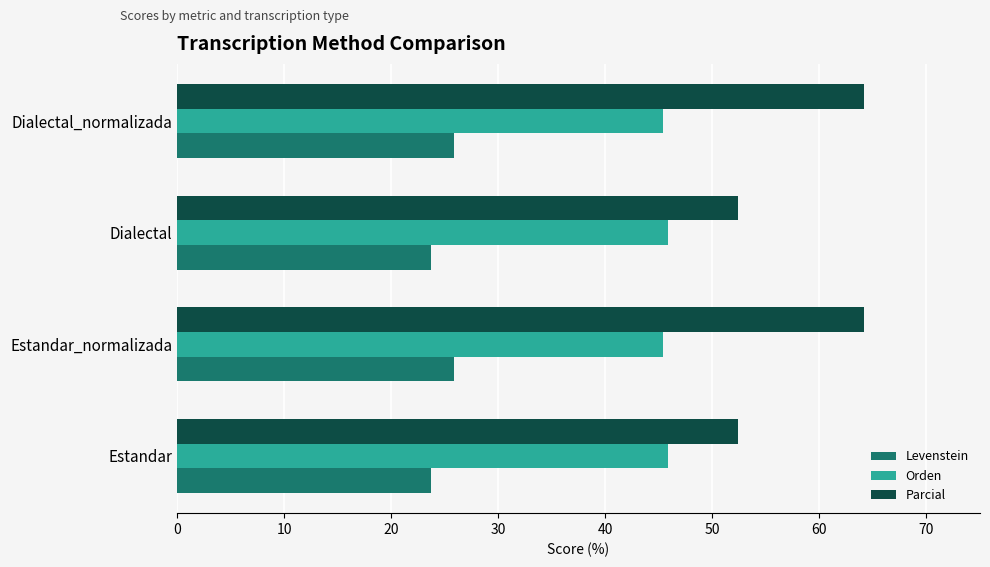

What is the total value across all series at Estandar_normalizada?

135.5